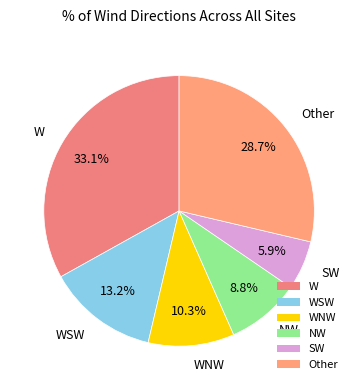

To the nearest percent, what portion does WSW represent?

13%